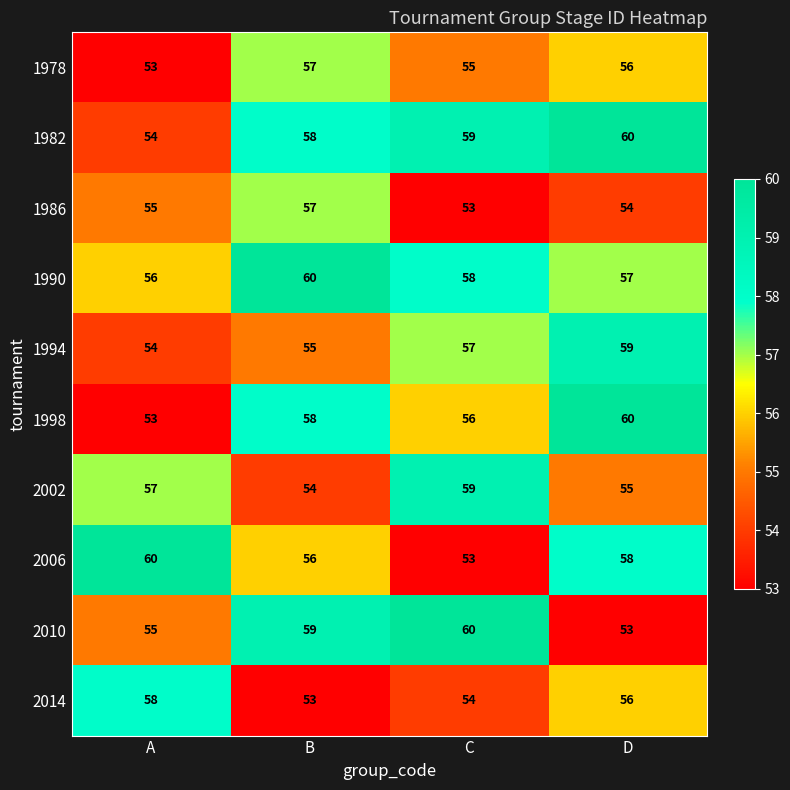

What is the minimum value shown in the chart?

53